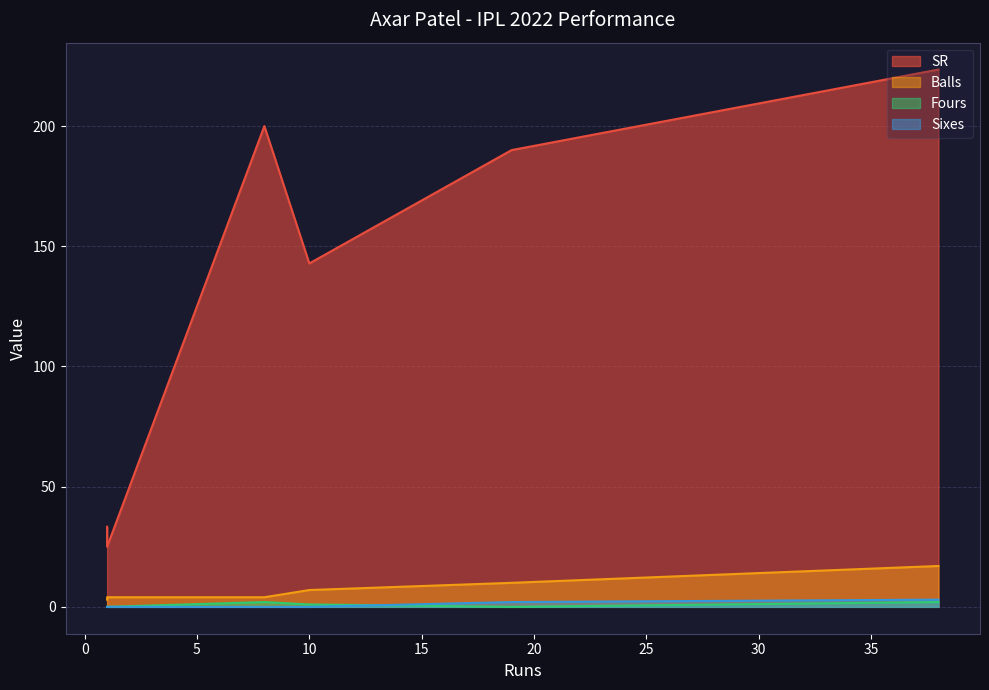

What is the value of the SR point at the 4th from the left?

200.0